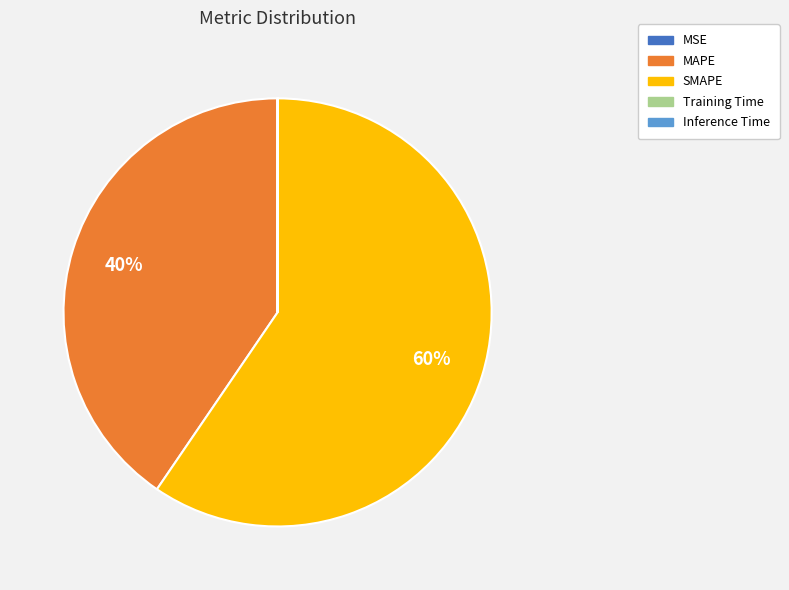

Is it true that MAPE is 40% of the pie?

True